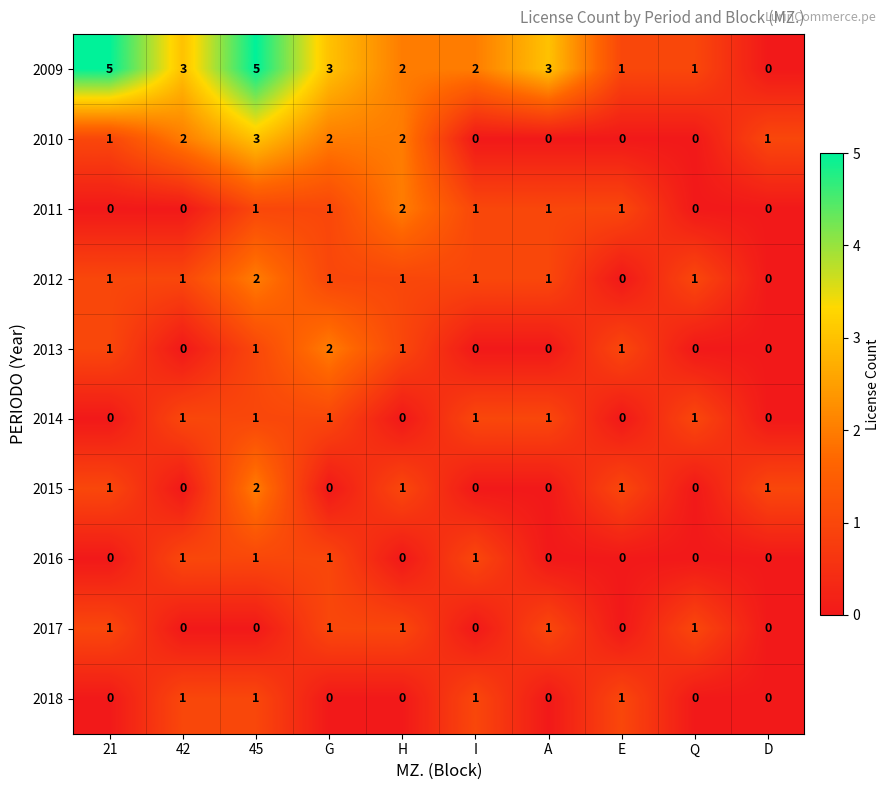

Count the 2014 values in the range 0 to 1.

10